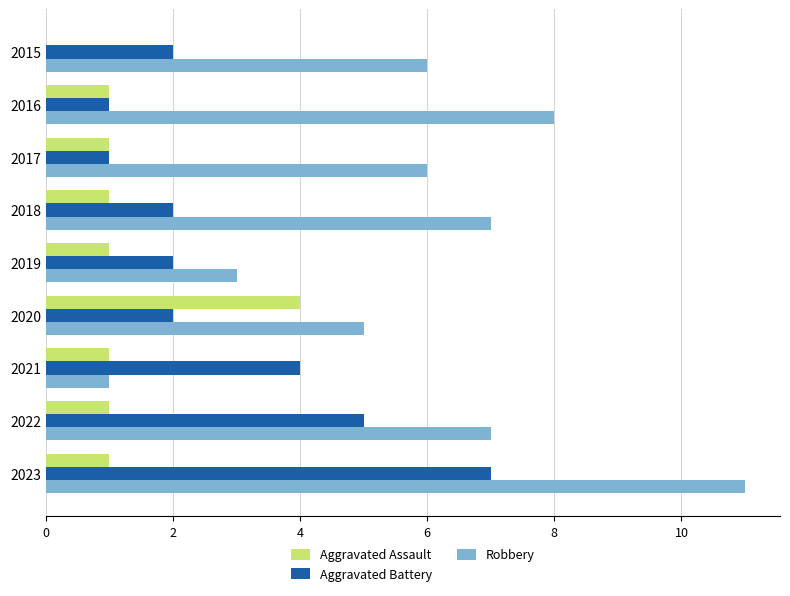

The Robbery series shows 8 at 2015. True or false?

False